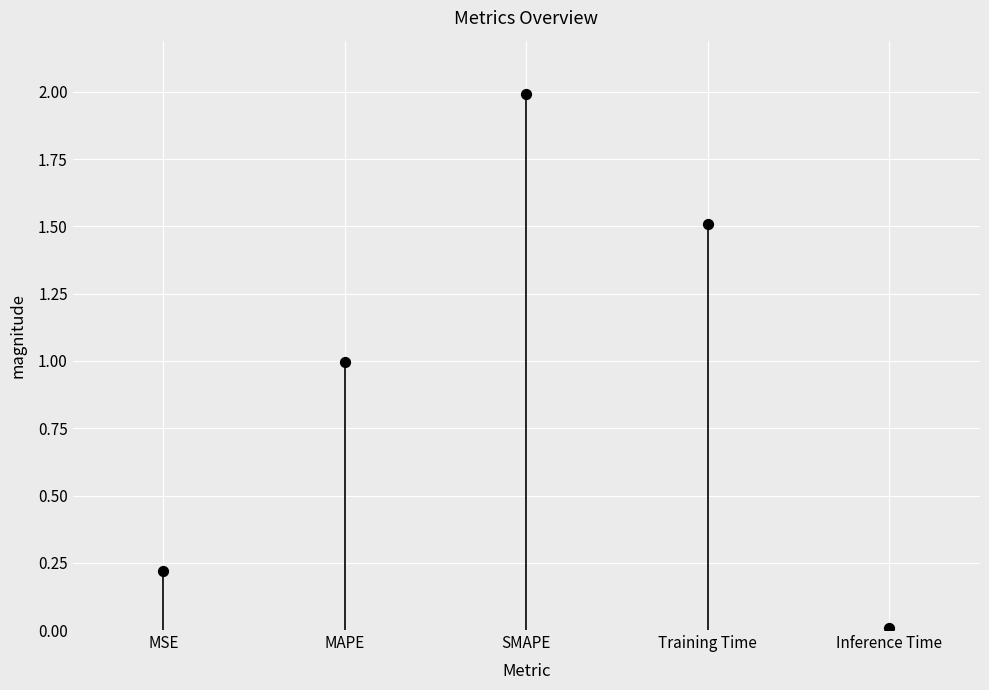

What is the average Y value?

0.9